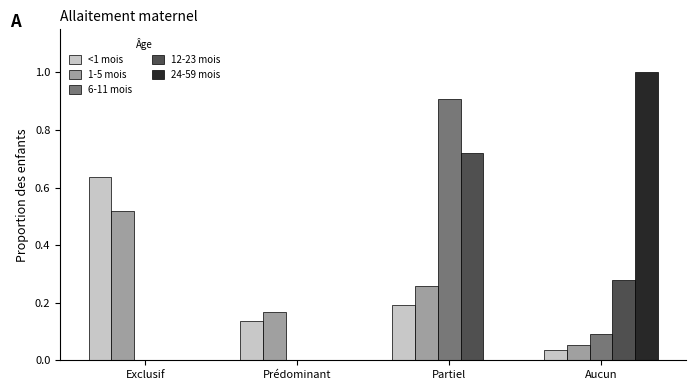

The 12-23 mois series shows 0.1 at Aucun. True or false?

False